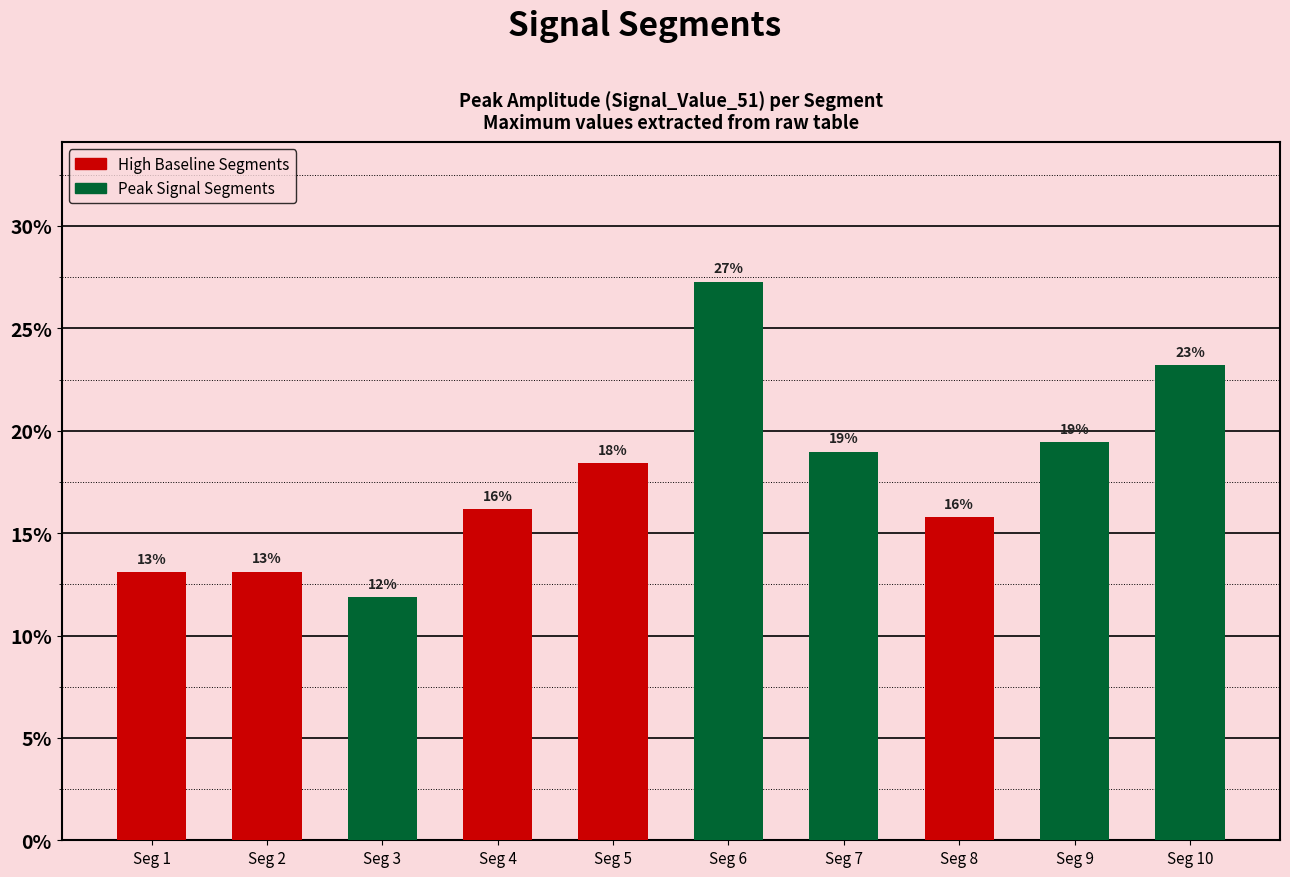

Which category has the highest value across all series?

Seg 6